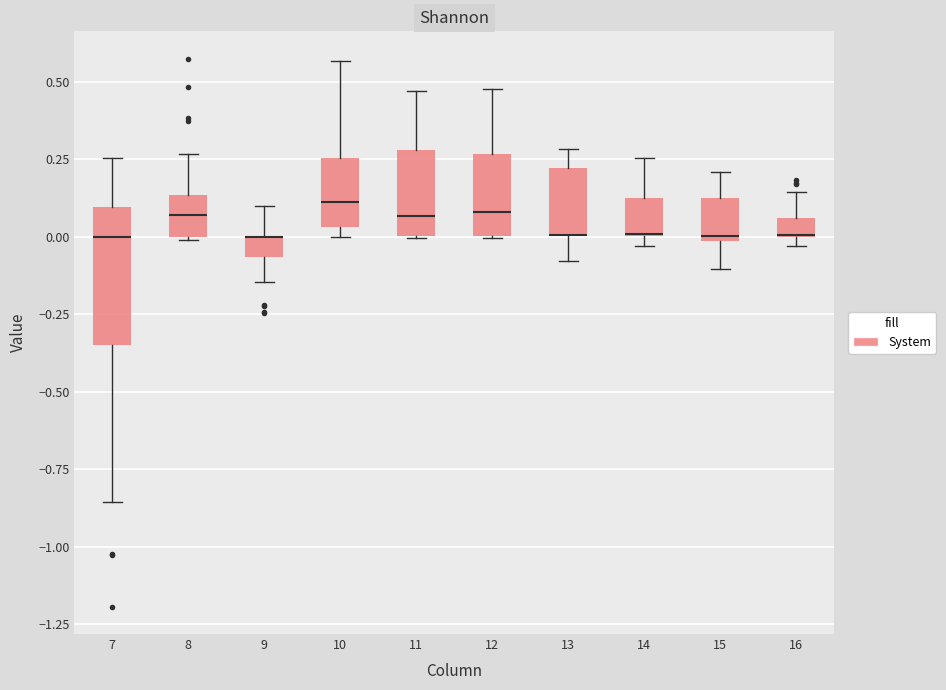

Where is the lower edge of the box at x = 15 on the y-axis? The values are not printed on the chart, so give them approximately, as read against the axis.

0.00